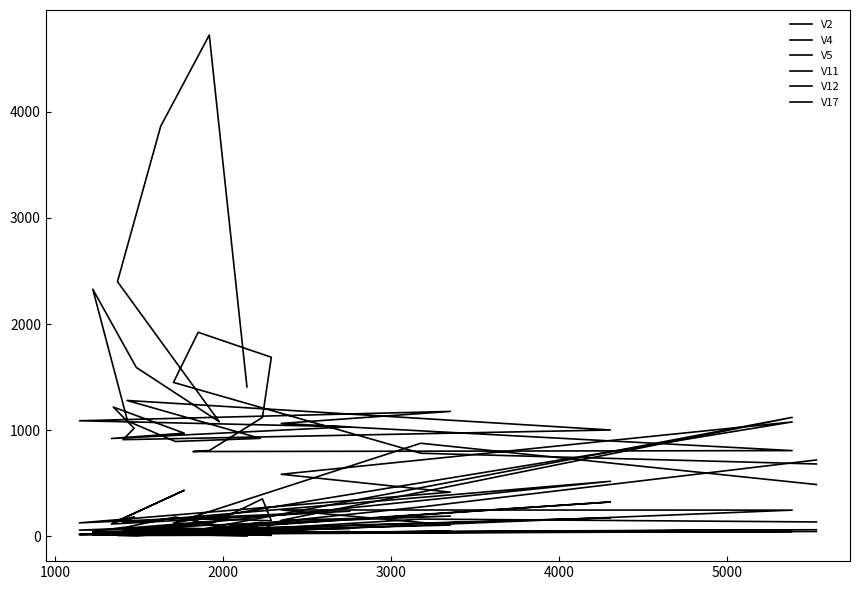

At which category does V12 reach its first local valley?

2000